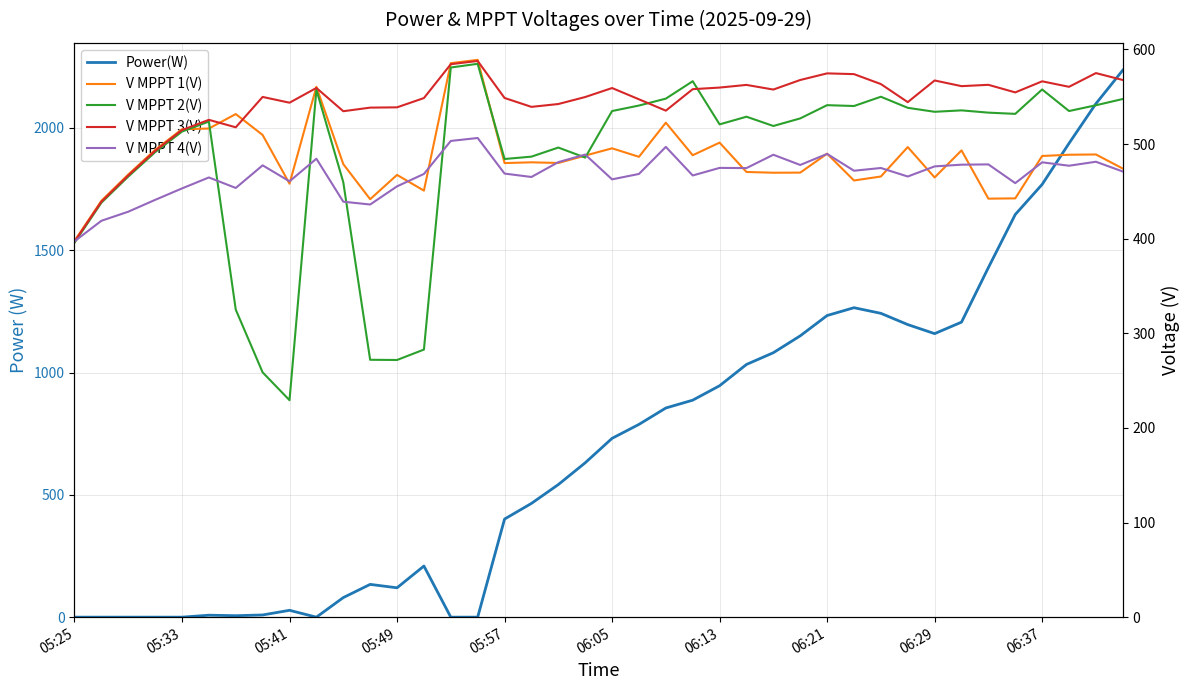

What position from the right is 22?

18